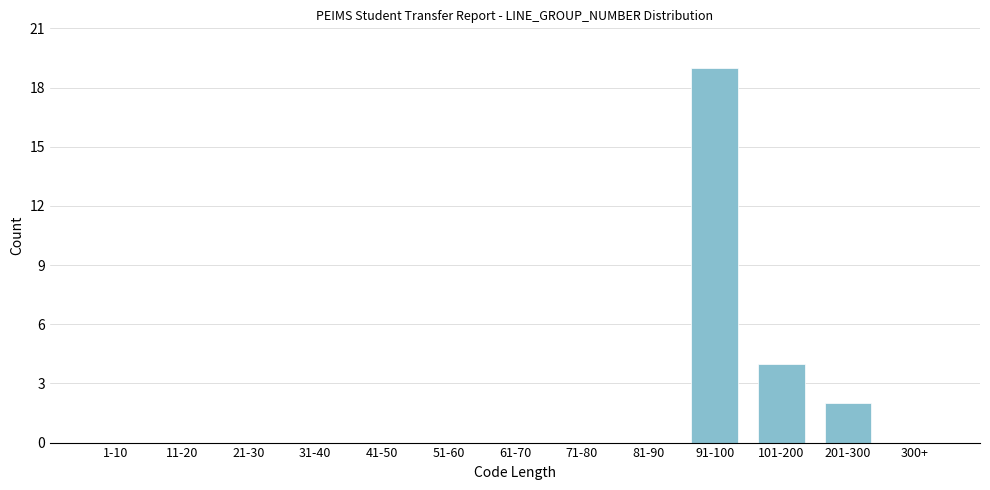

Reading left to right, extract all data points from this chart.

1-10=0	11-20=0	21-30=0	31-40=0	41-50=0	51-60=0	61-70=0	71-80=0	81-90=0	91-100=19	101-200=4	201-300=2	300+=0